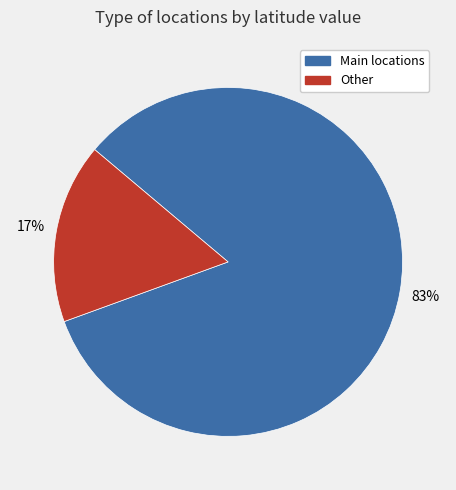

Which category has the smallest portion of the pie?

Other